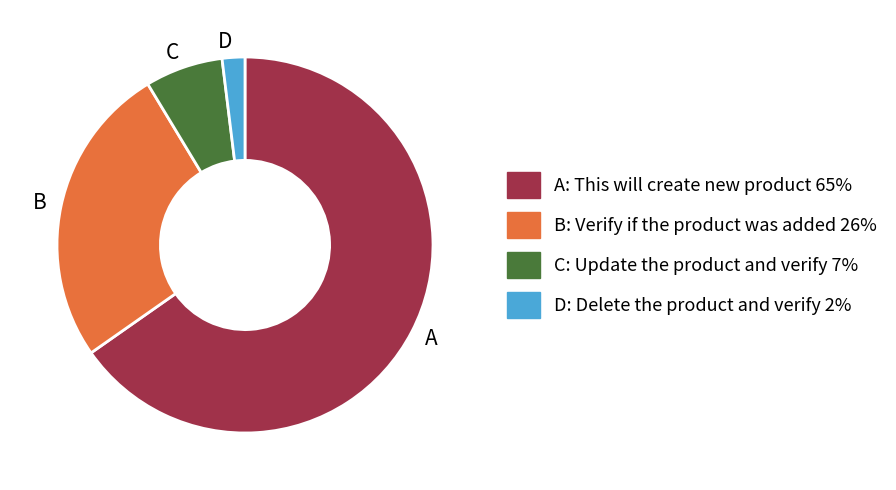

True or false: A accounts for 65% of the total.

True